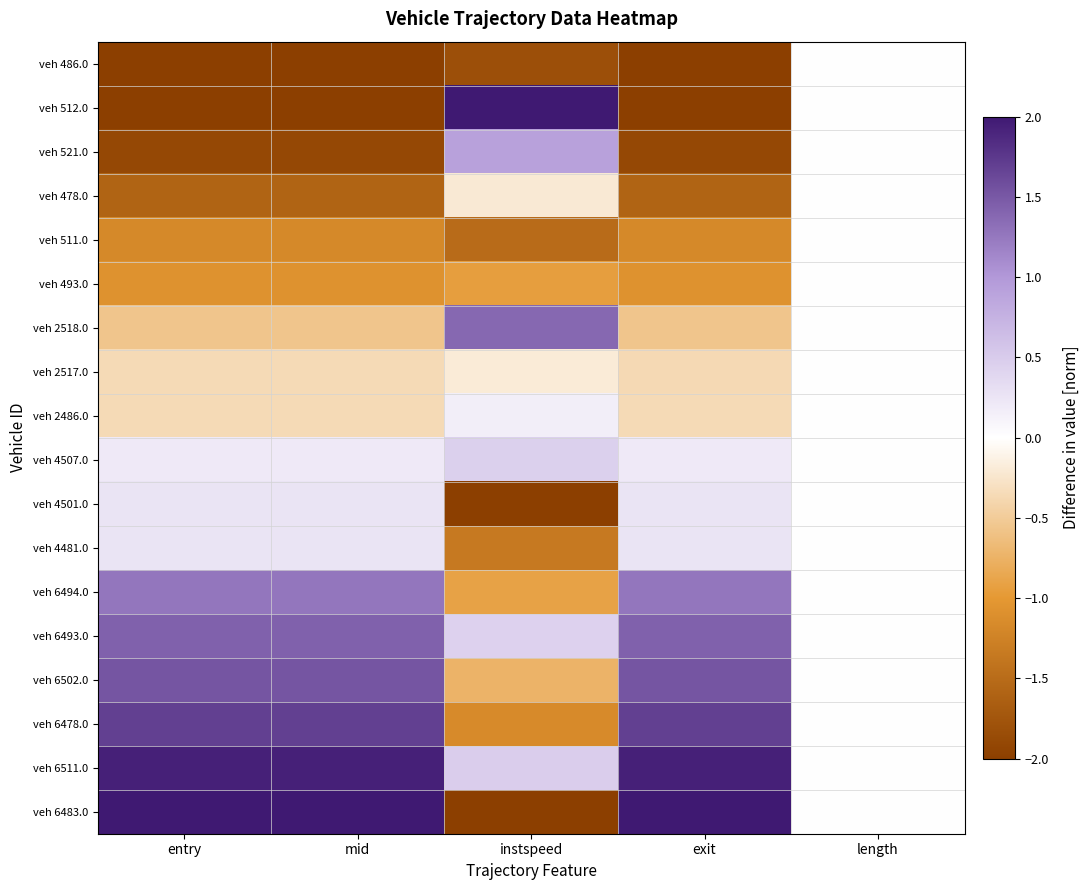

Which label corresponds to the largest value in the chart?

instspeed